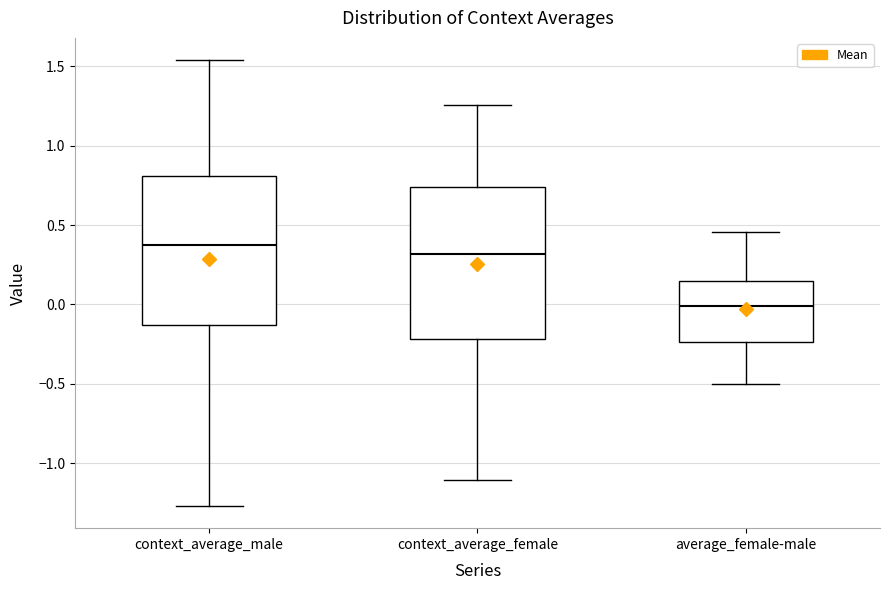

Which box's median line is the lowest?

average_female-male